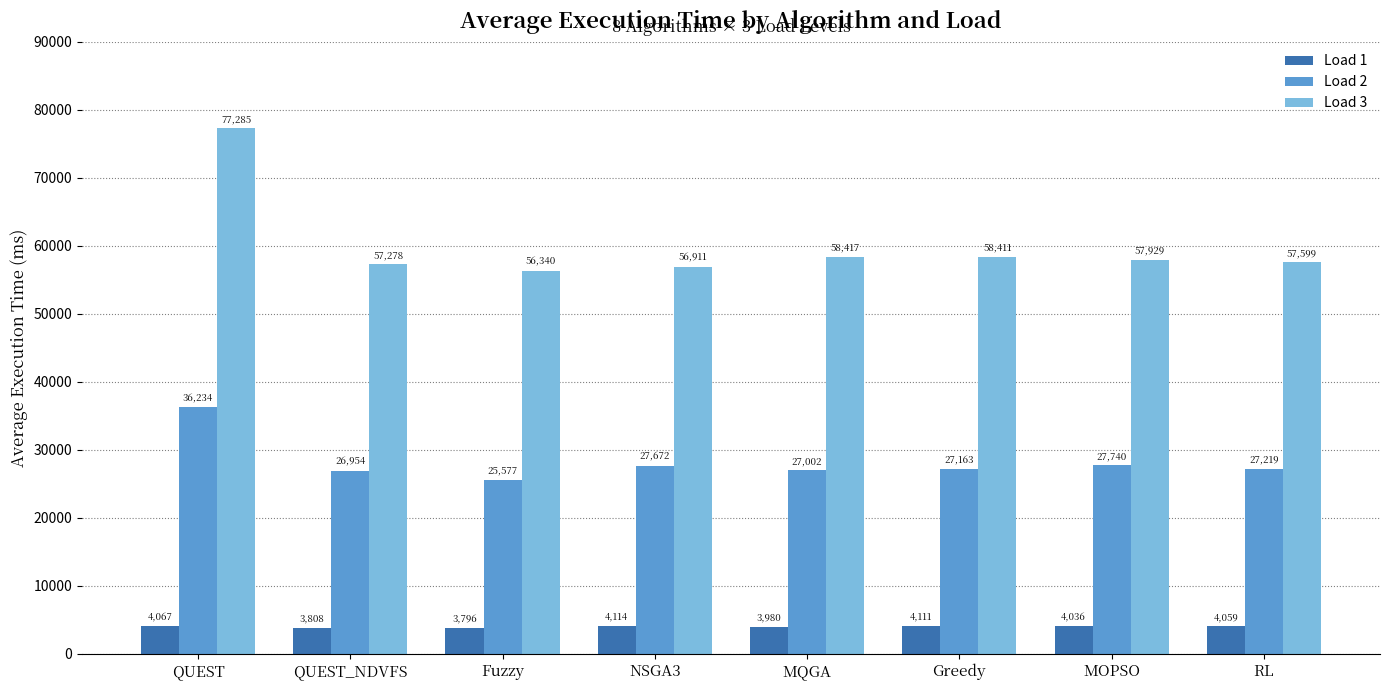

What is the highest value of the Load 2 series?

36233.8